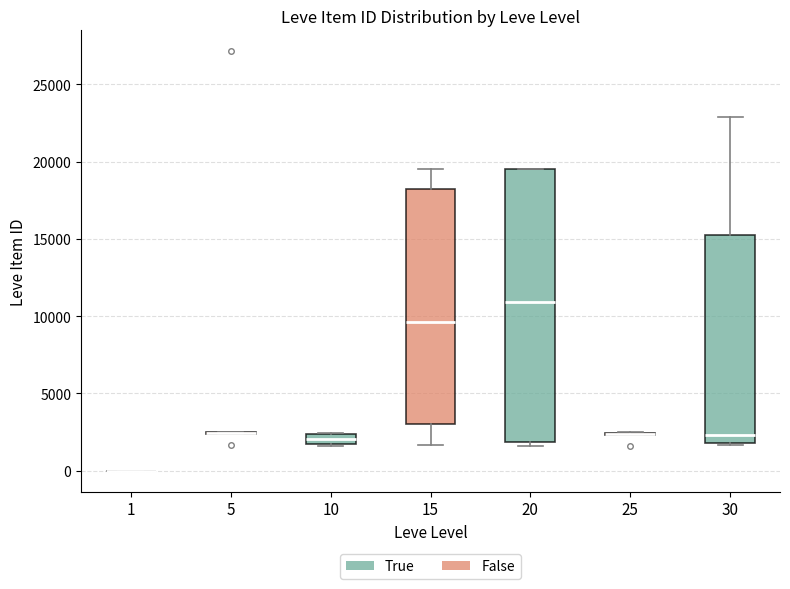

Comparing the boxes themselves (not the whiskers), which one is the tallest?

20